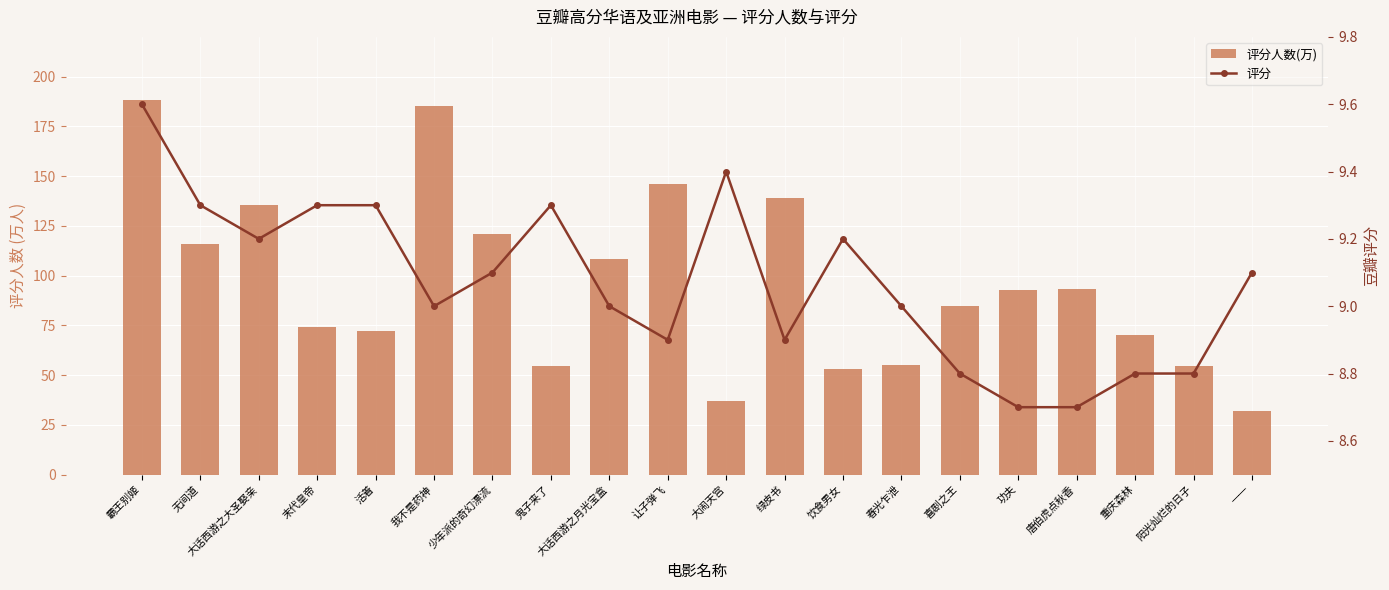

What is the highest value of the 评分 series?

9.6